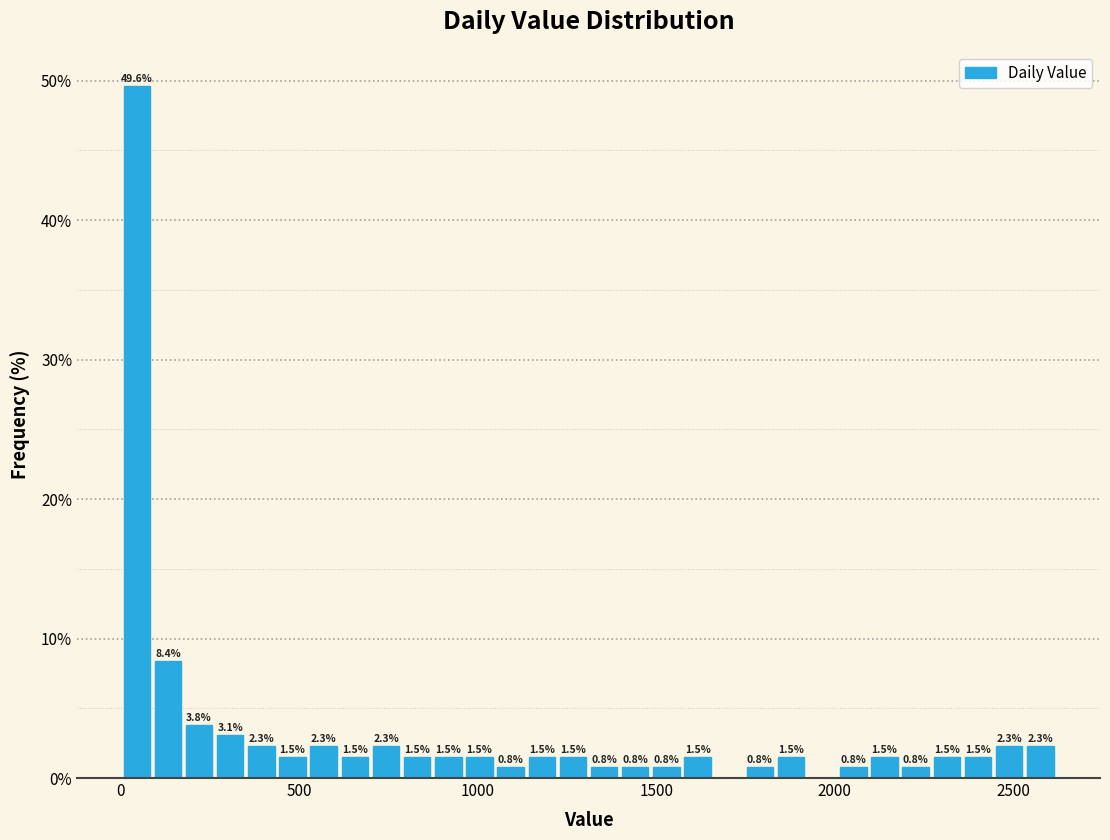

Read against the x-axis, roughly where is the centre of the tallest bar?

50